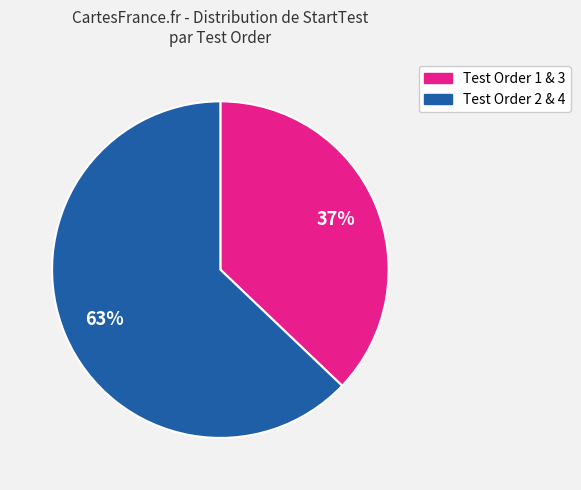

To the nearest percent, what is the average slice percentage?

50%